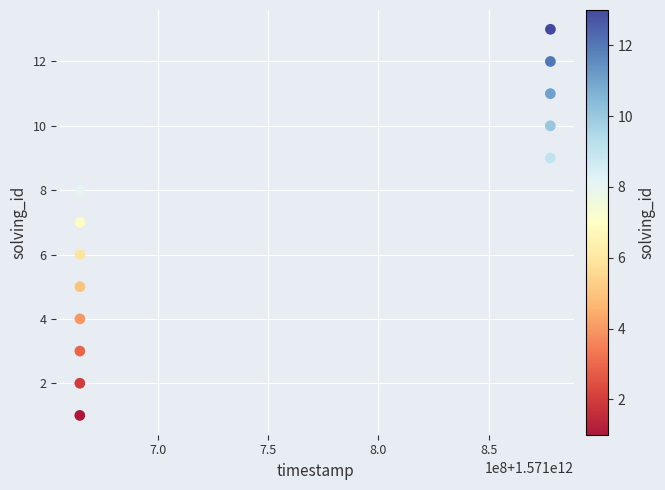

What is the range of Y values (max minus min)?

12